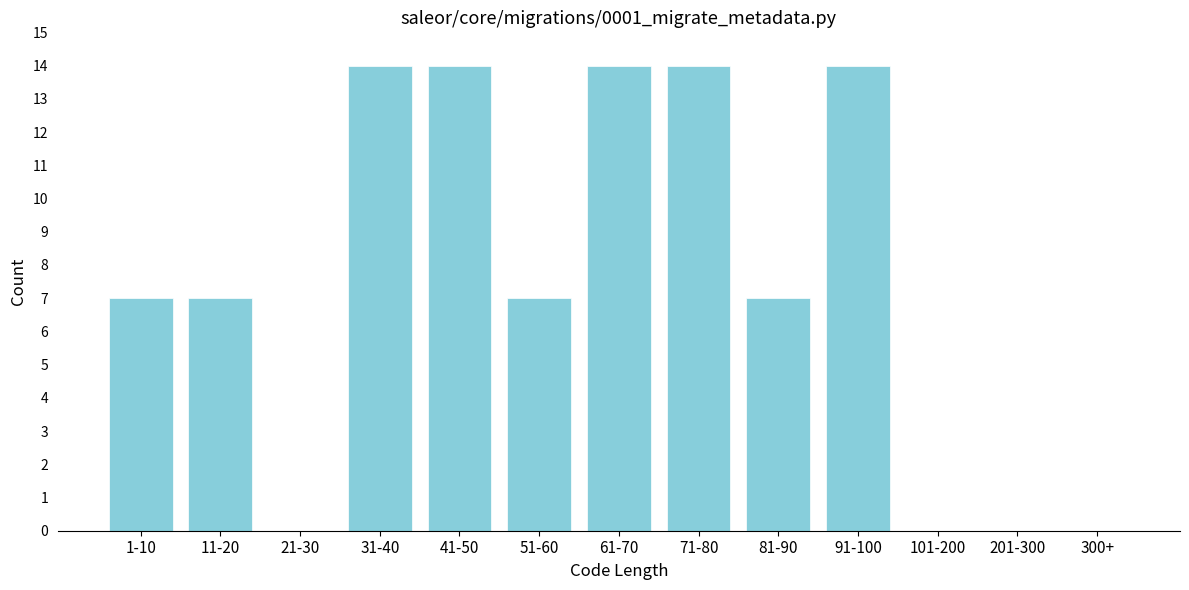

Reading left to right, transcribe all the data shown in this chart.

1-10=7	11-20=7	21-30=0	31-40=14	41-50=14	51-60=7	61-70=14	71-80=14	81-90=7	91-100=14	101-200=0	201-300=0	300+=0